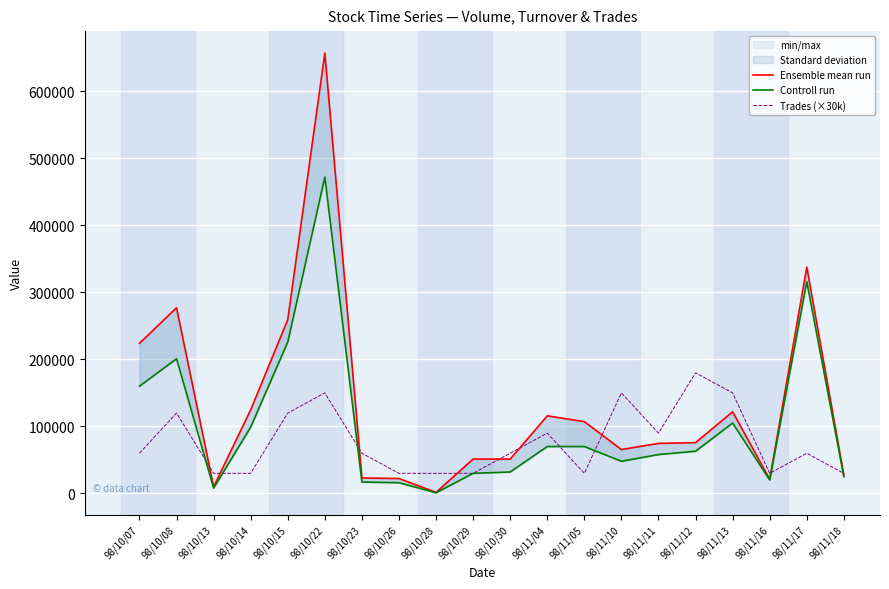

Where do Ensemble mean run and Trades (×30k) first cross each other?

98/10/08 and 98/10/13